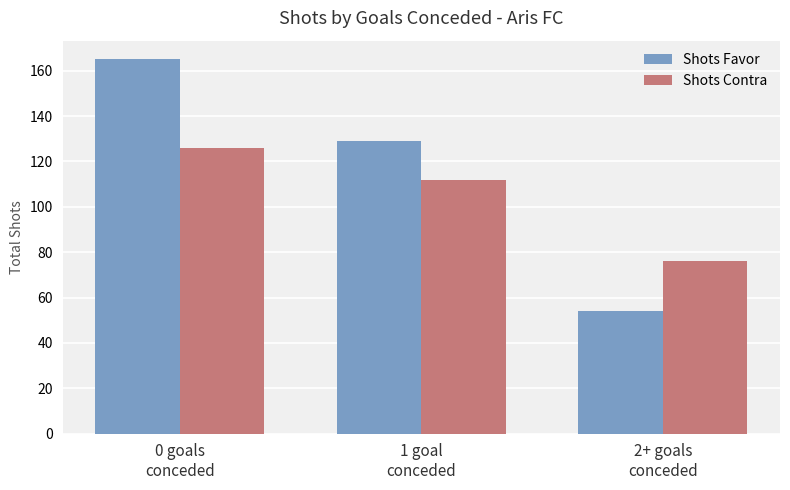

How many bars are there in each group?

2